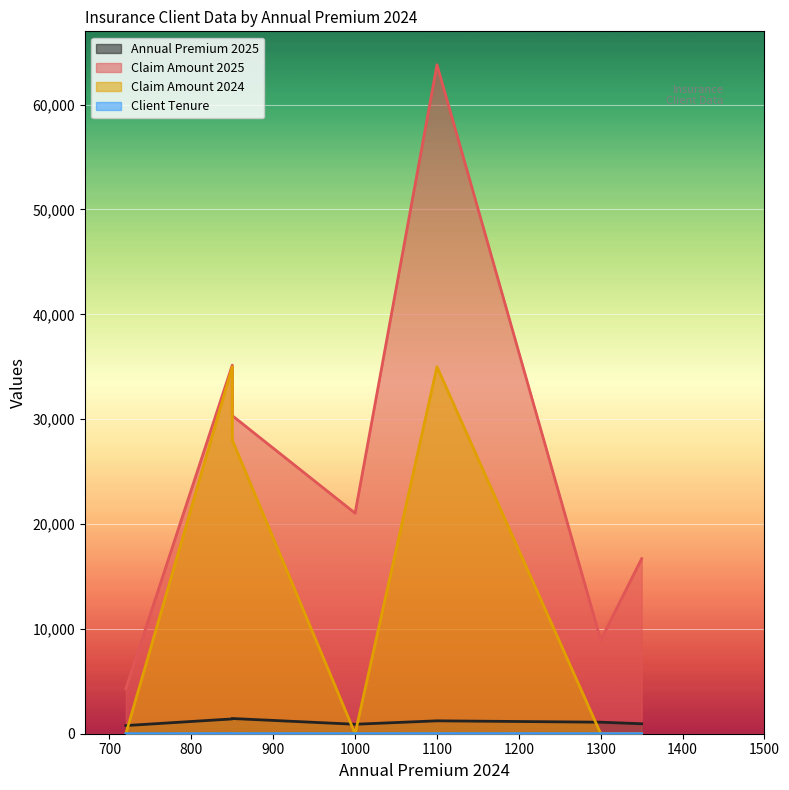

How many data points in Claim Amount 2025 are less than 21033?

3